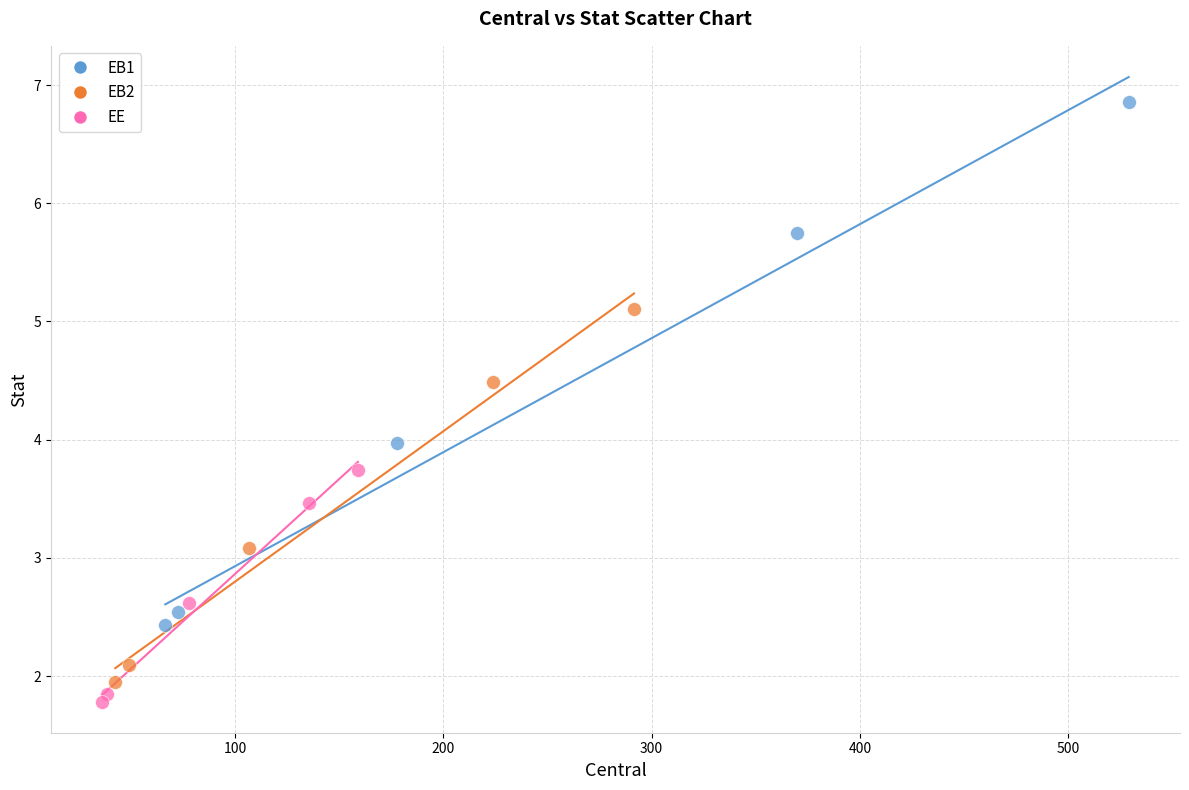

Which series reaches the minimum Y coordinate?

EE